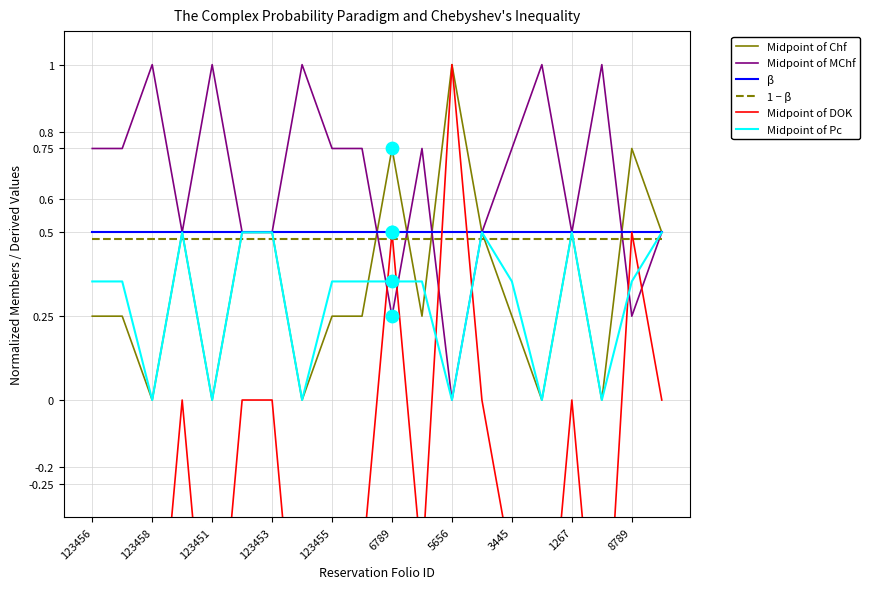

Which series contains the lowest Y value?

Midpoint of DOK